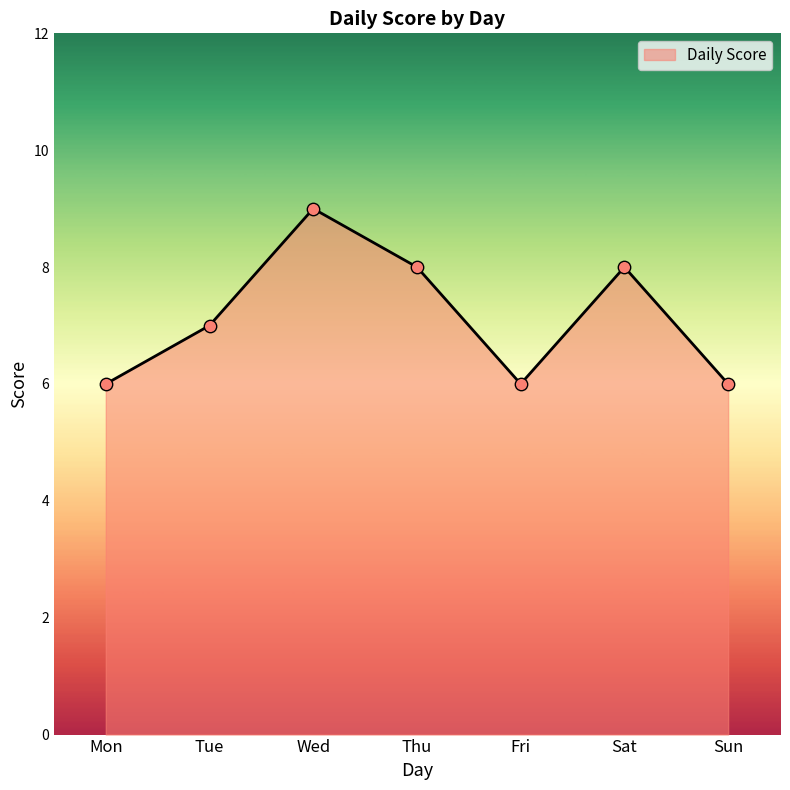

Between Thu and Fri, which is larger?

Thu